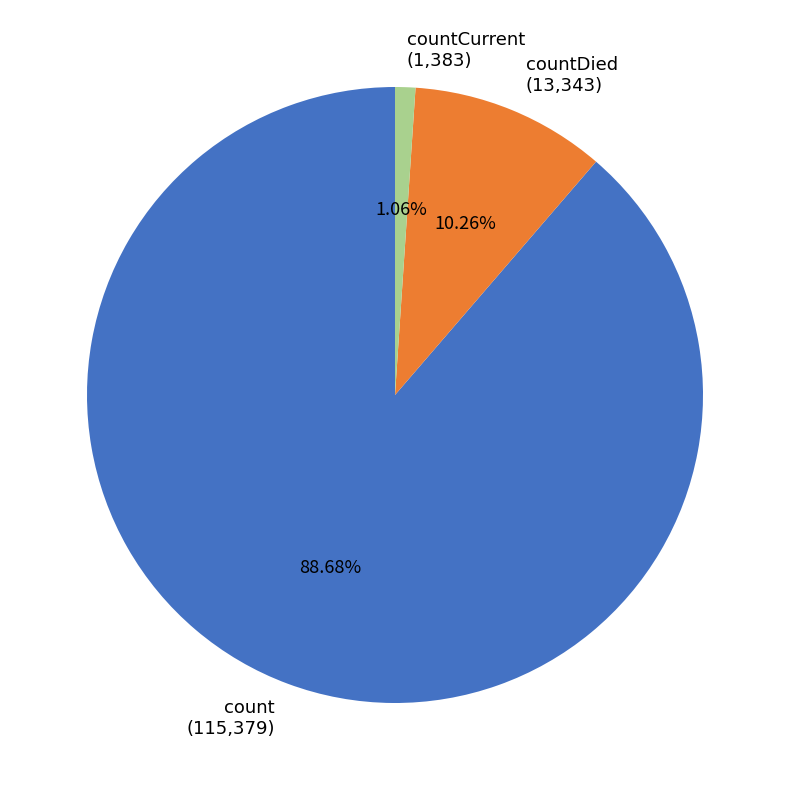

True or false: countCurrent accounts for 11% of the total.

False